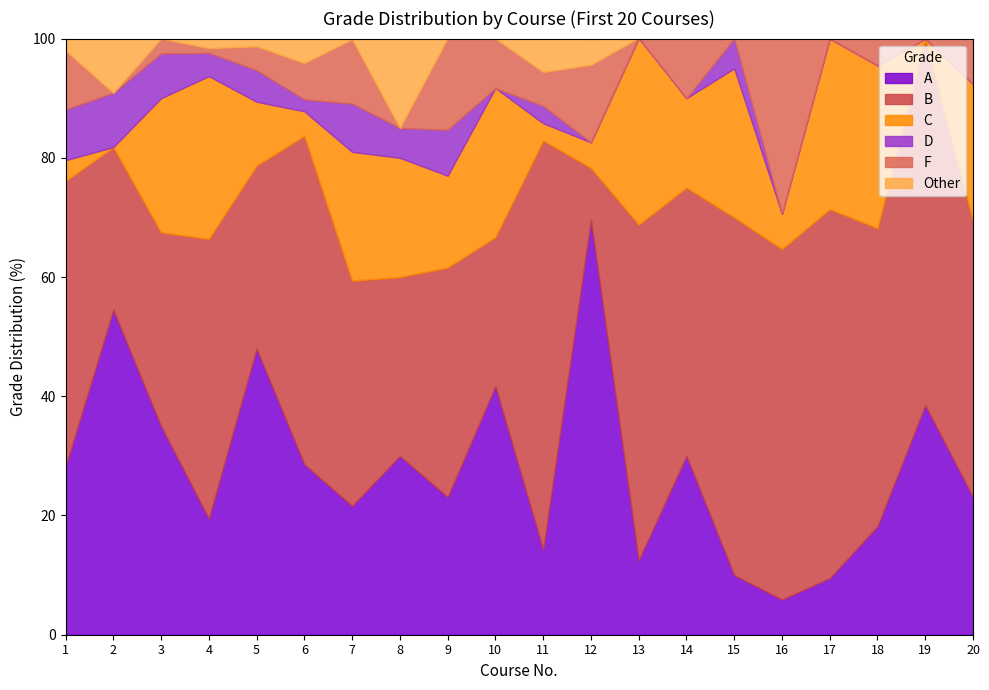

Which series has the largest range (max minus min)?

A